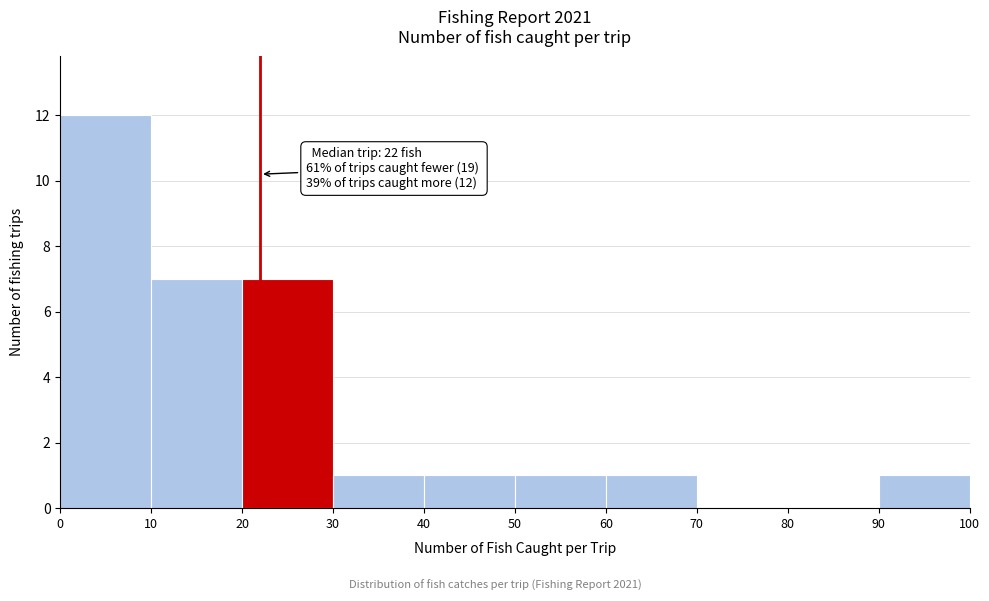

Which range on the x-axis has the tallest bar?

0 to 10